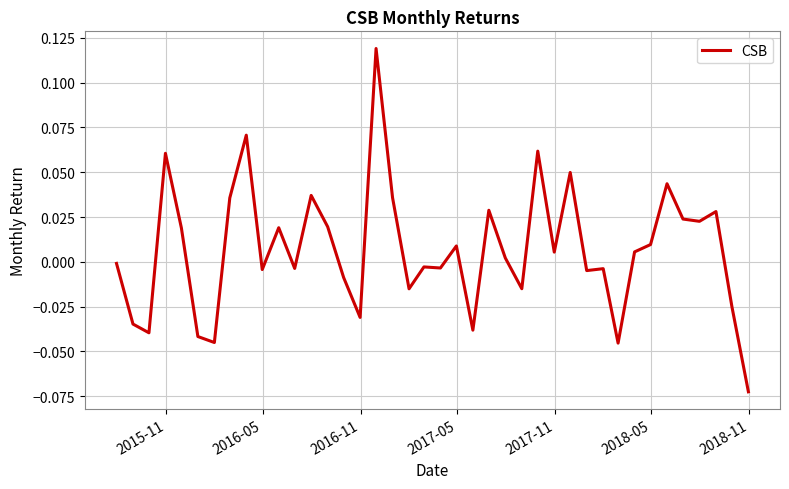

True or false: there are more than 1 points higher than both neighbors.

True